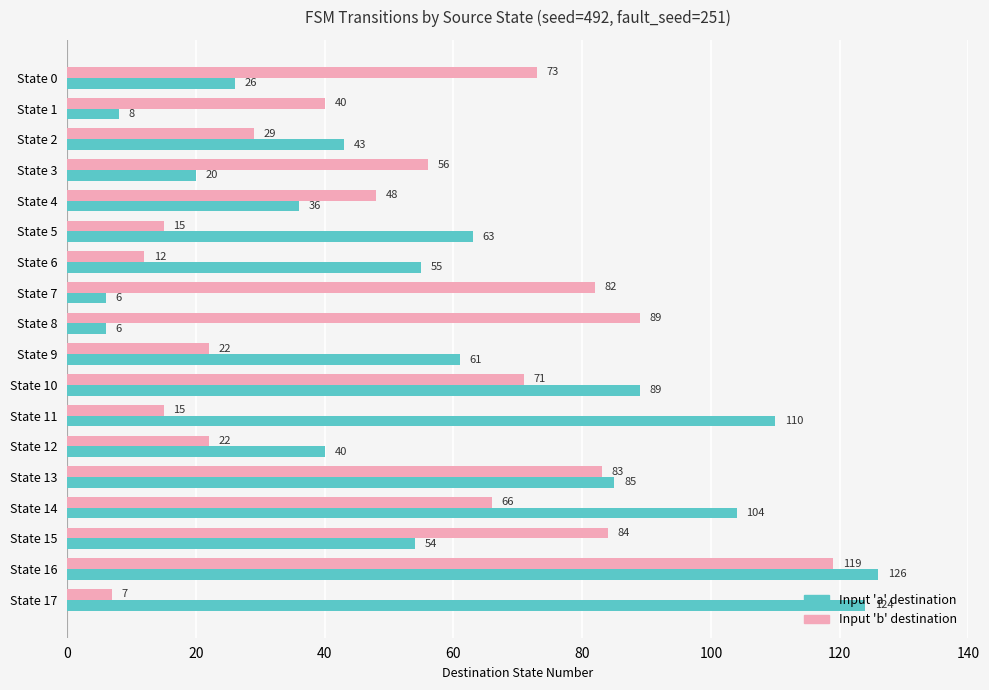

How many series are shown in this chart?

2